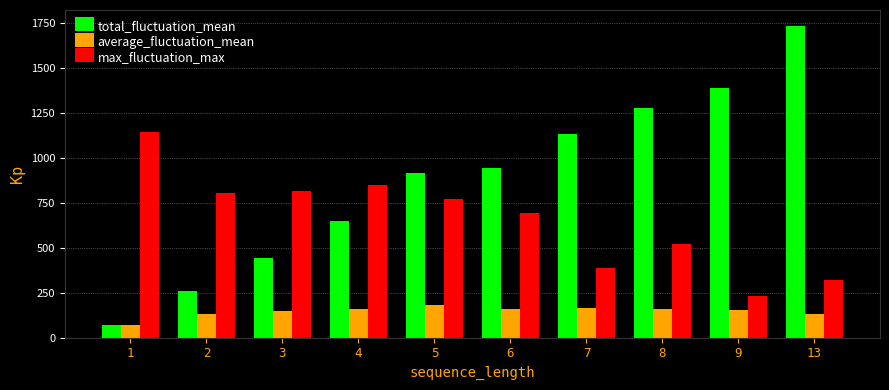

How many data points does each series have?

10